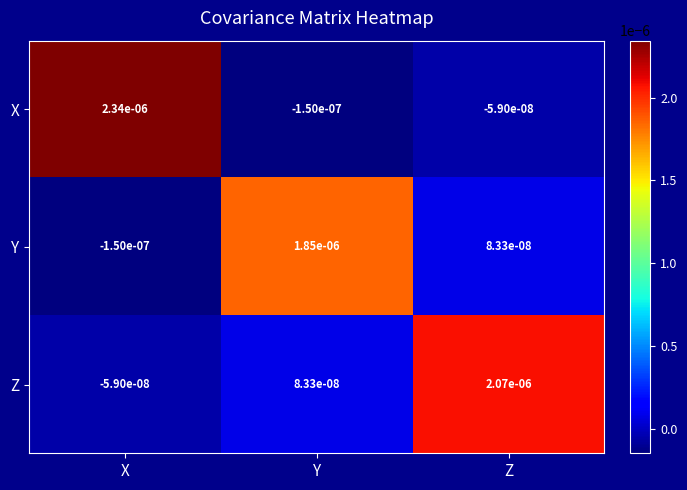

At which label is X closest to 0?

Z